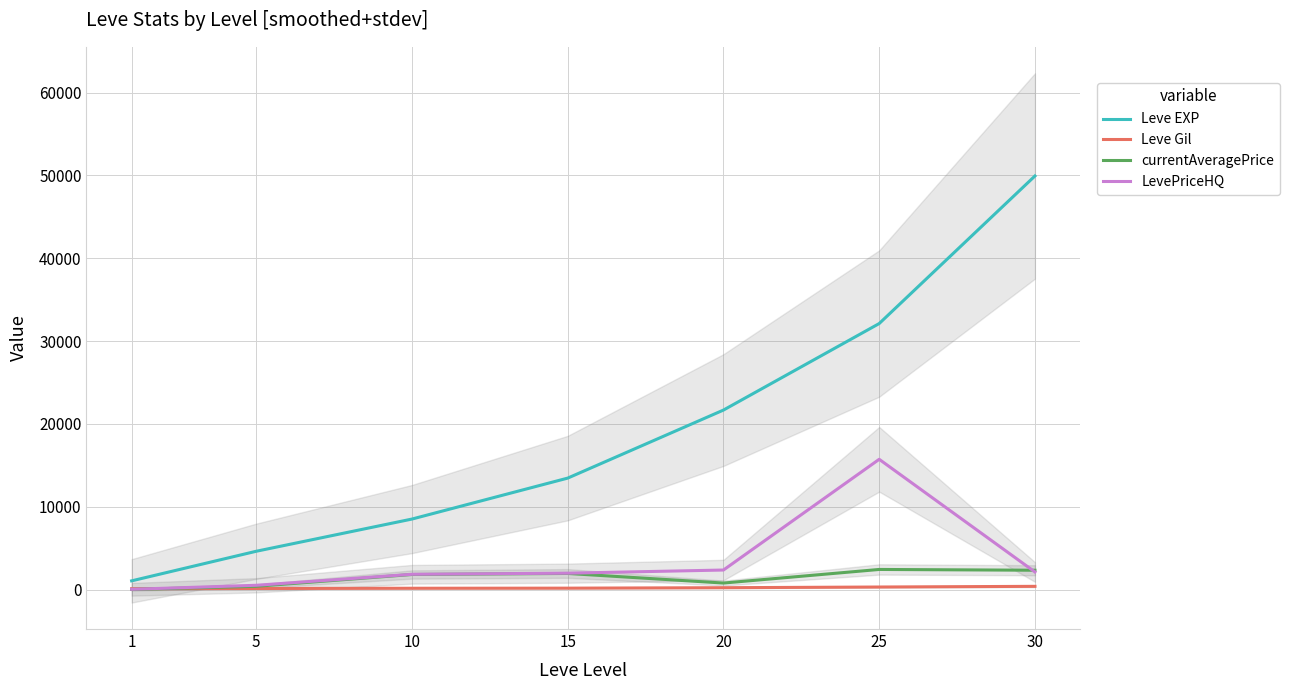

After their last crossing, which series has the higher values: LevePriceHQ or Leve Gil?

LevePriceHQ